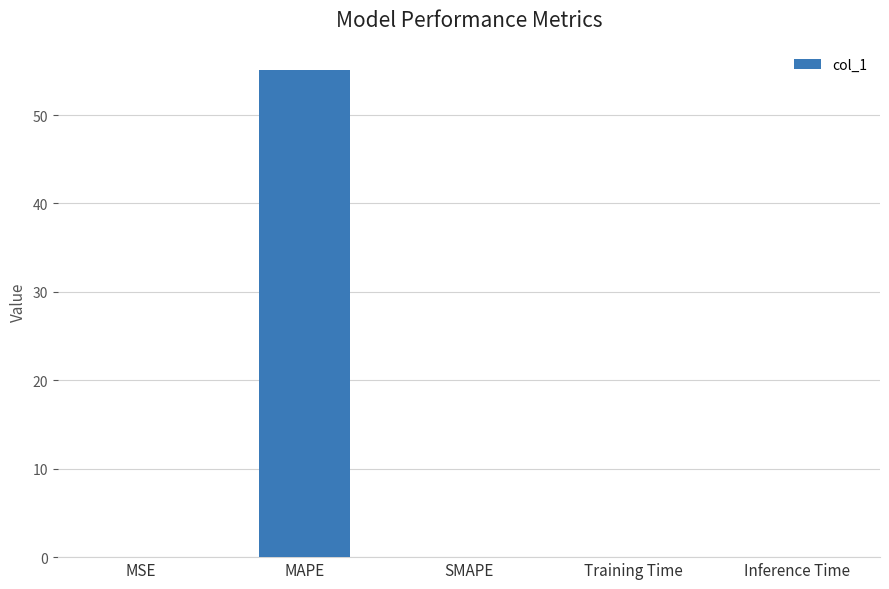

Which label corresponds to the largest value in the chart?

MAPE